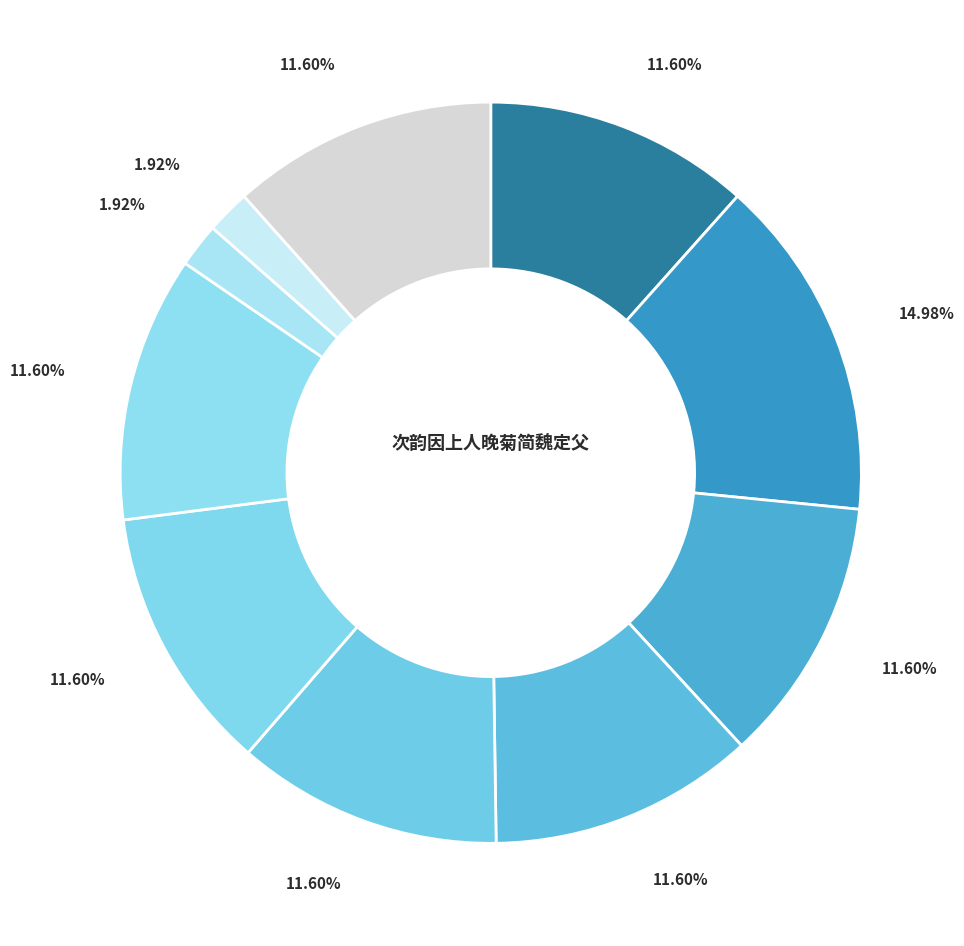

How many slices are in this pie chart?

10